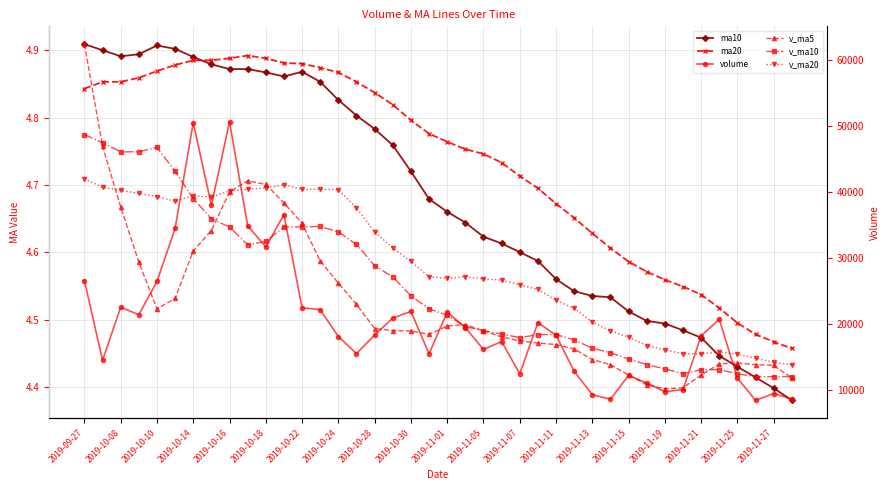

What are all the series names shown in the legend?

ma10, ma20, volume, v_ma5, v_ma10, v_ma20